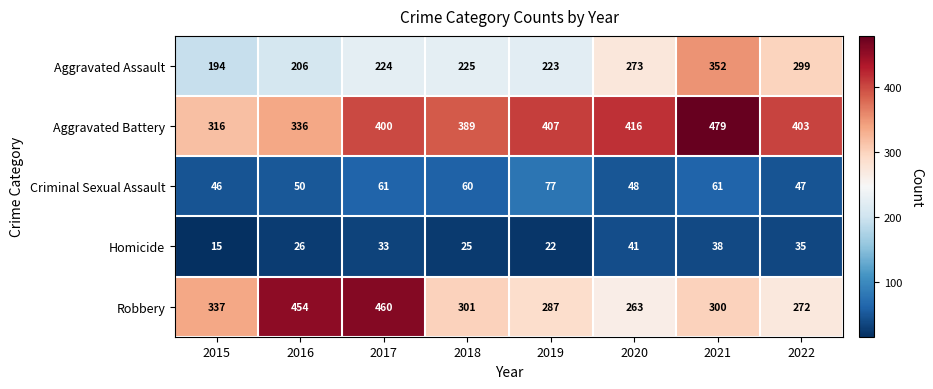

True or false: Aggravated Battery has a value of 246 at 2018.

False